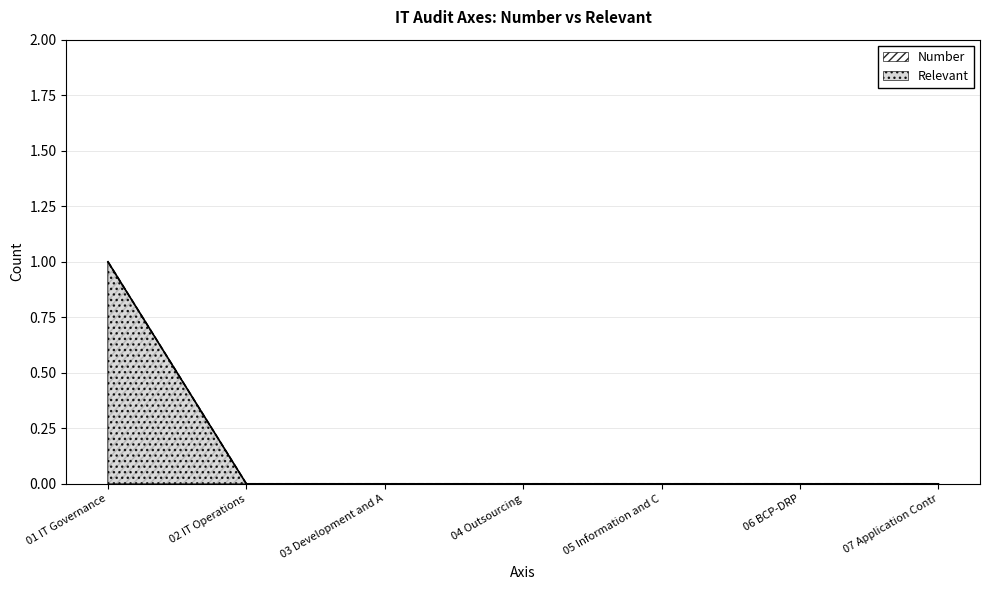

What is the label of the 2nd point from the left?

02 IT Operations